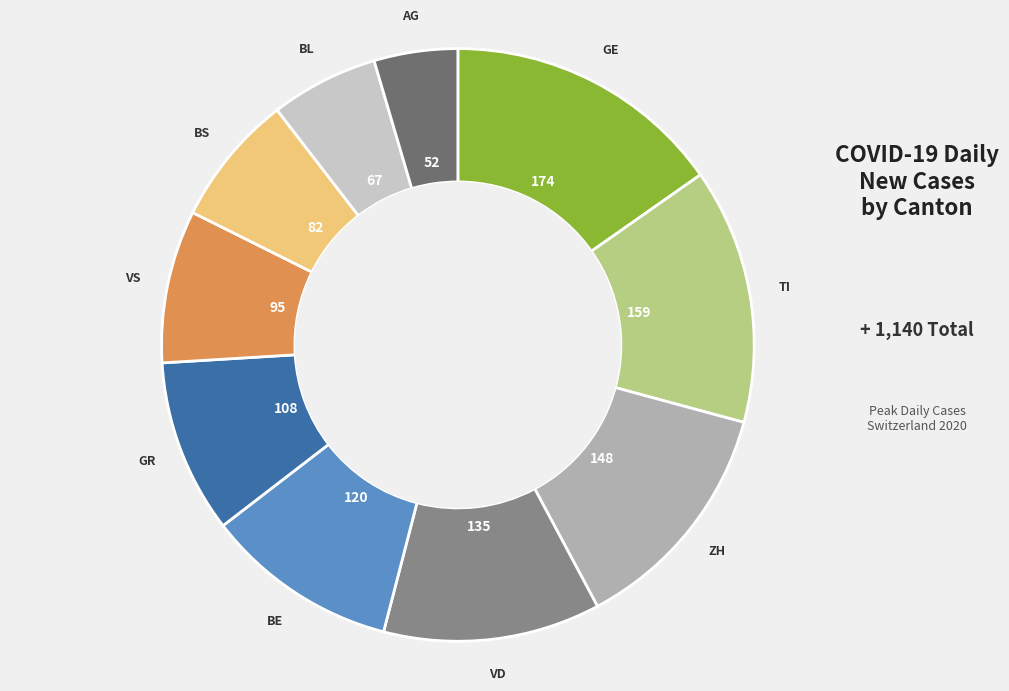

Is there any slice that represents more than half of the pie?

No